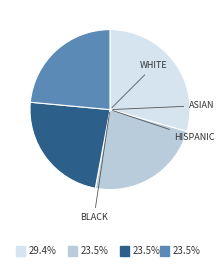

Does any single category account for the majority?

No